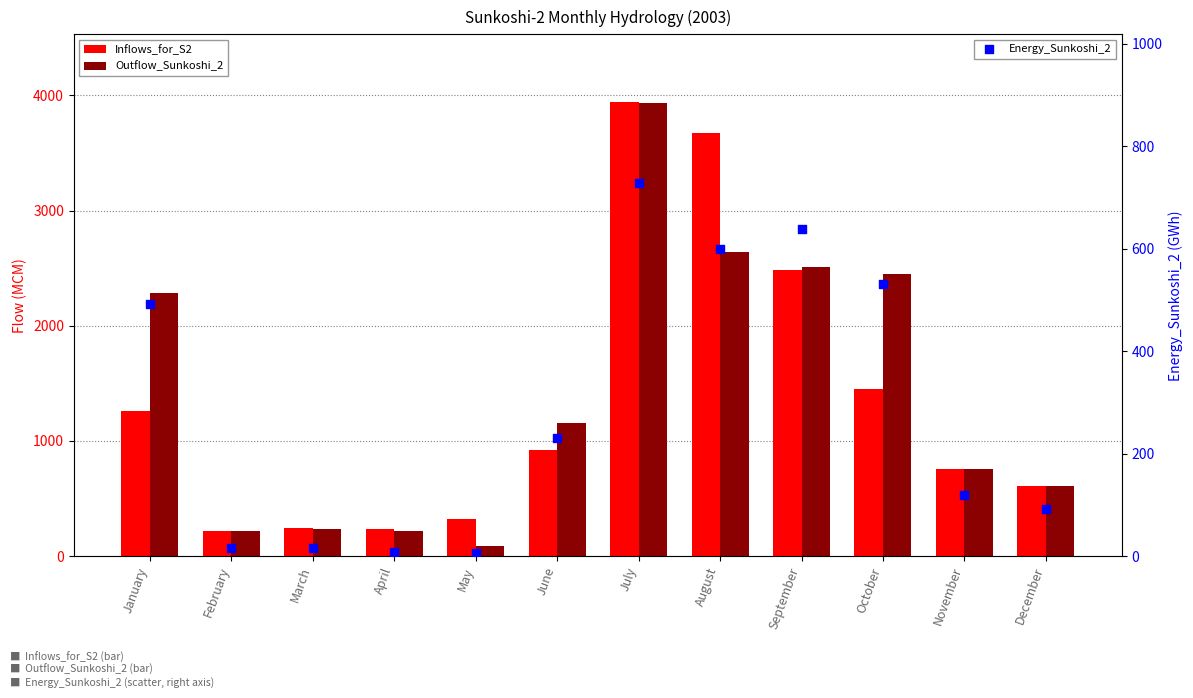

Which series has the largest total across all categories?

Outflow_Sunkoshi_2